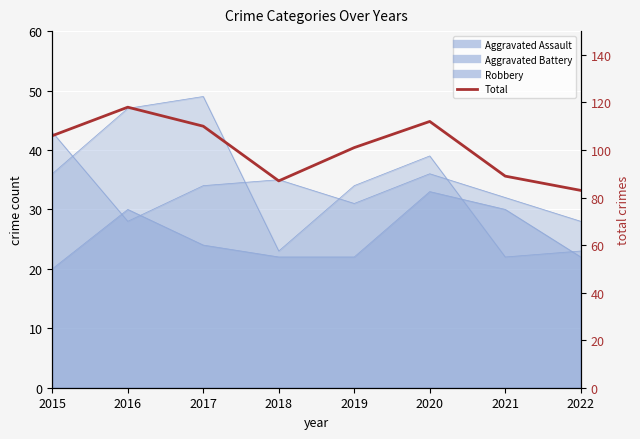

Reading left to right, what are all the values shown in this chart?

106	118	110	87	101	112	89	83